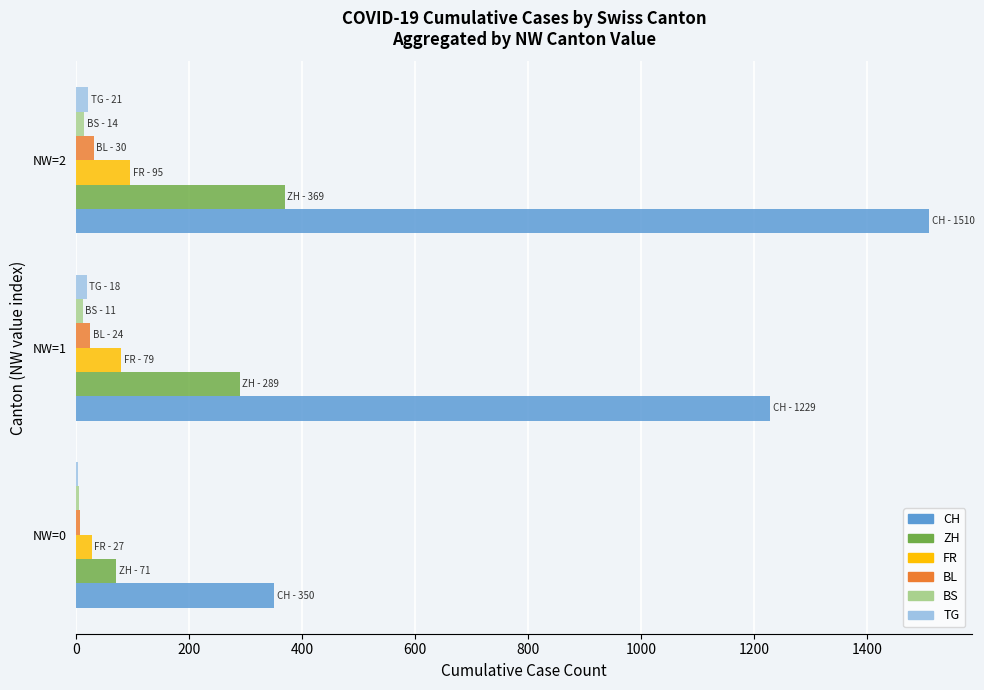

Is the value of BL at NW=0 greater than the value of CH at NW=2?

No